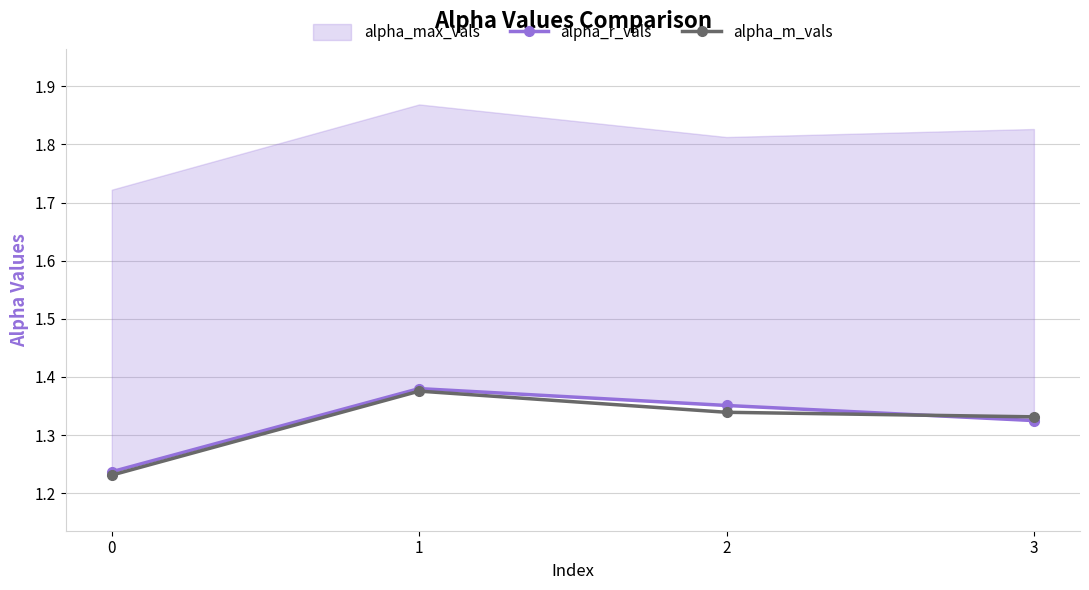

How many interior local peaks does the alpha_r_vals series have?

1